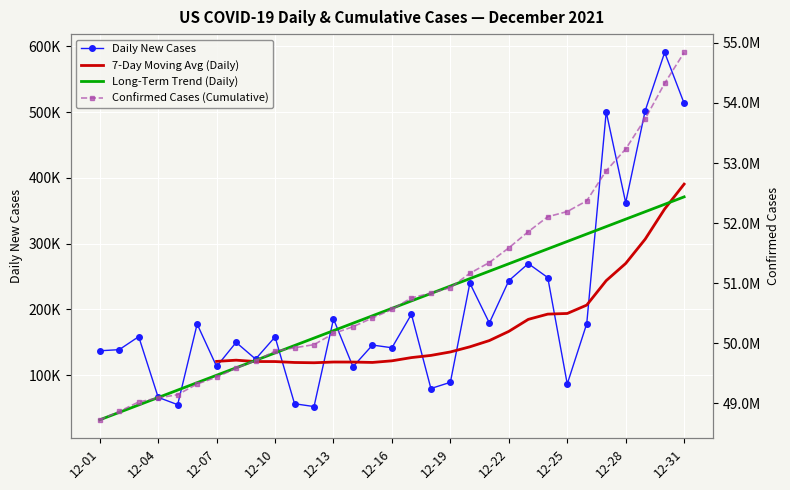

Which label corresponds to the largest value in the chart?

12-31